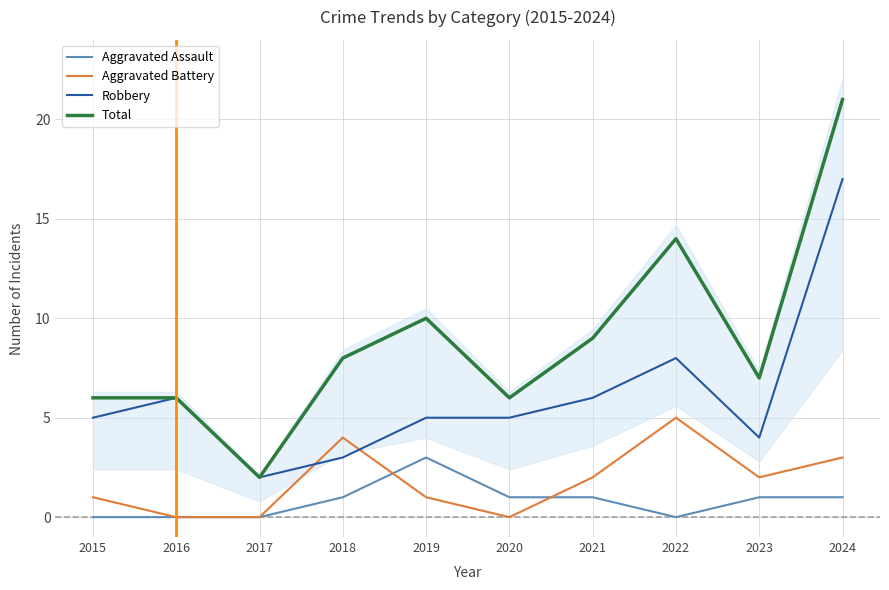

True or false: Aggravated Battery and Total cross at least once.

False